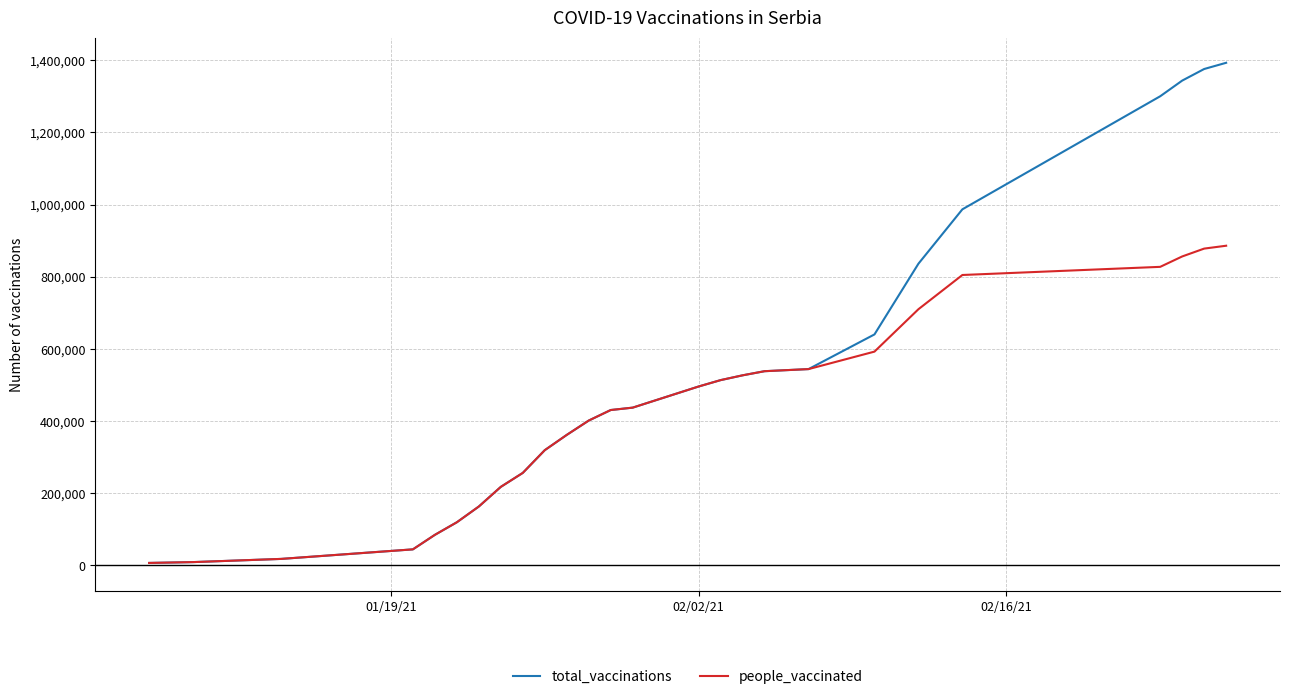

Which series has the widest spread of values?

total_vaccinations